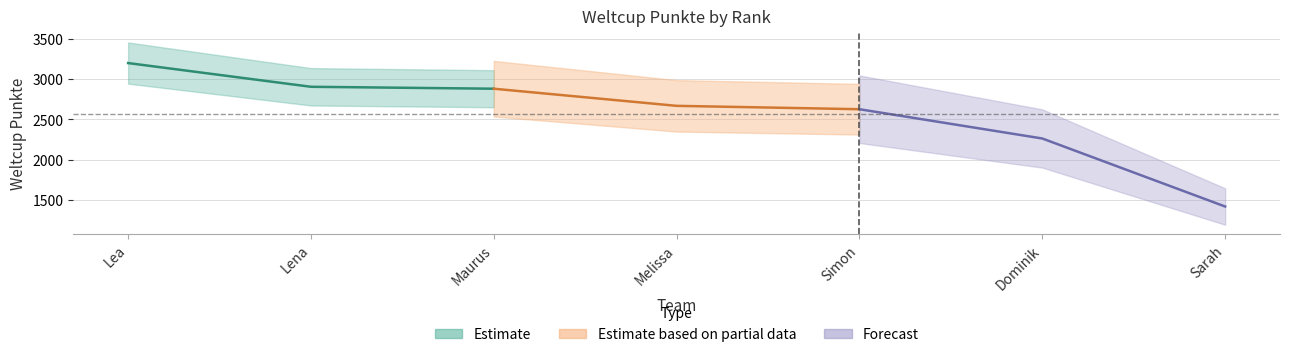

Rank the categories by value from highest to lowest.

Lea, Lena, Maurus, Melissa, Simon, Dominik, Sarah